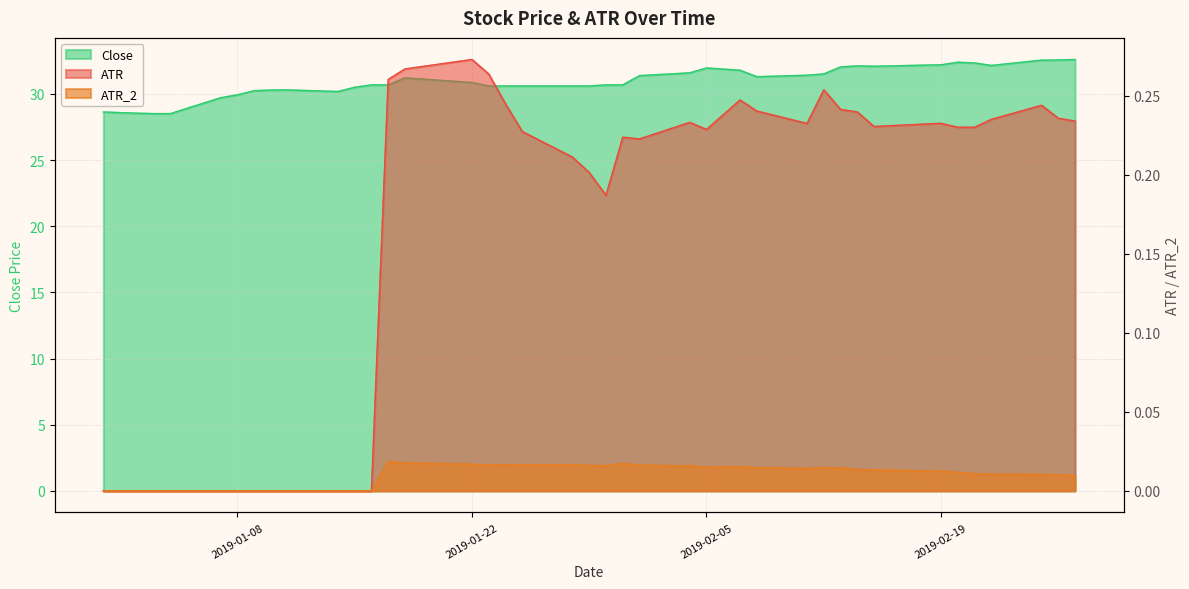

The ATR series shows 0.1 at 2019-02-15. True or false?

False